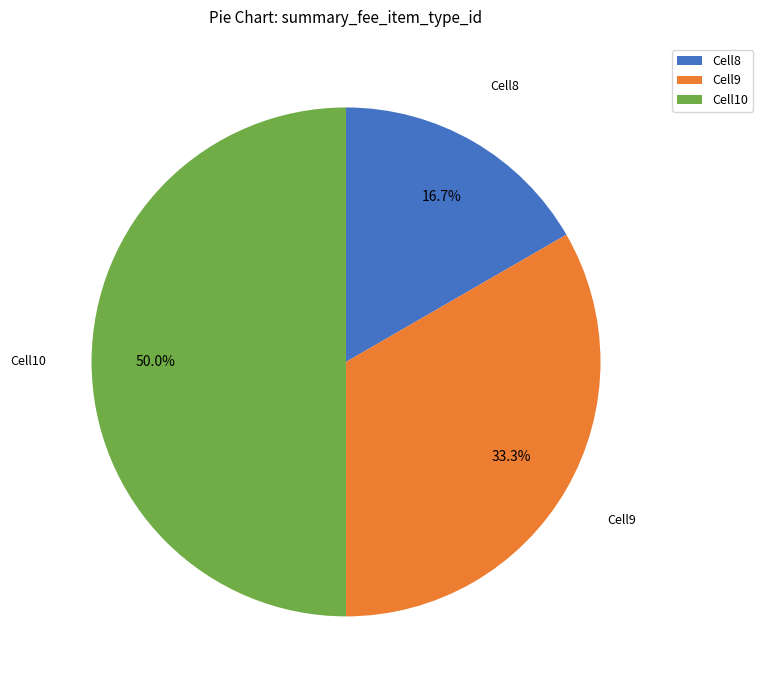

How many slices are in this pie chart?

3